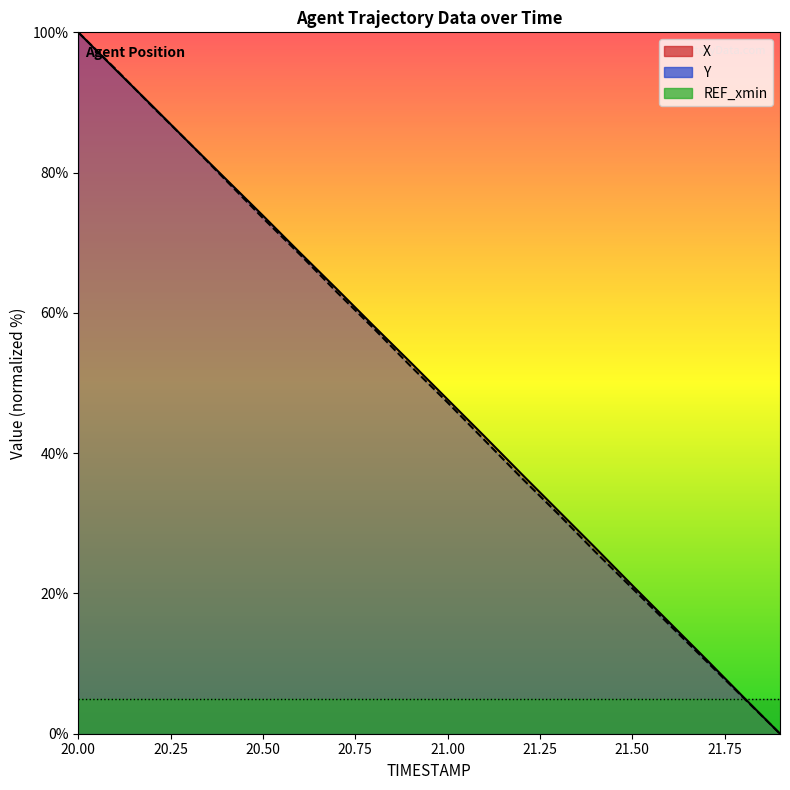

Reading left to right, transcribe all the data shown in this chart.

X: 20.0=100.0	20.1=94.7	20.2=89.5	20.3=84.3	20.4=79.1	20.5=73.9	20.6=68.6	20.7=63.4	20.8=58.1	20.9=52.9	21.0=47.7	21.1=42.4	21.2=37.0	21.3=31.8	21.4=26.5	21.5=21.2	21.6=15.9	21.7=10.6	21.8=5.3	21.9=0.0
Y: 20.0=100.0	20.1=94.8	20.2=89.4	20.3=84.3	20.4=78.9	20.5=73.5	20.6=68.3	20.7=63.0	20.8=57.8	20.9=52.4	21.0=47.2	21.1=41.9	21.2=36.5	21.3=31.3	21.4=25.9	21.5=20.7	21.6=15.6	21.7=10.4	21.8=5.2	21.9=0.0